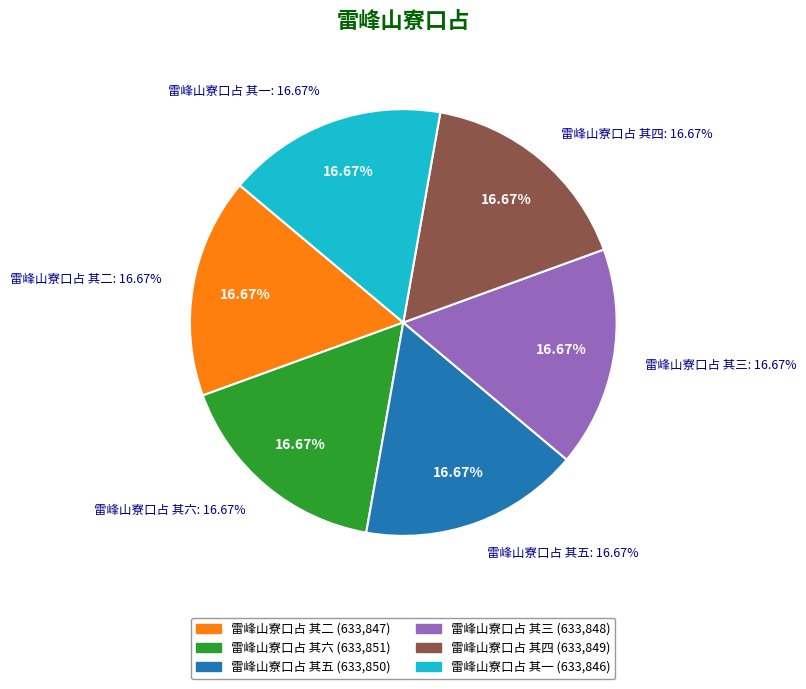

True or false: 雷峰山寮口占 其六 accounts for 4% of the total.

False